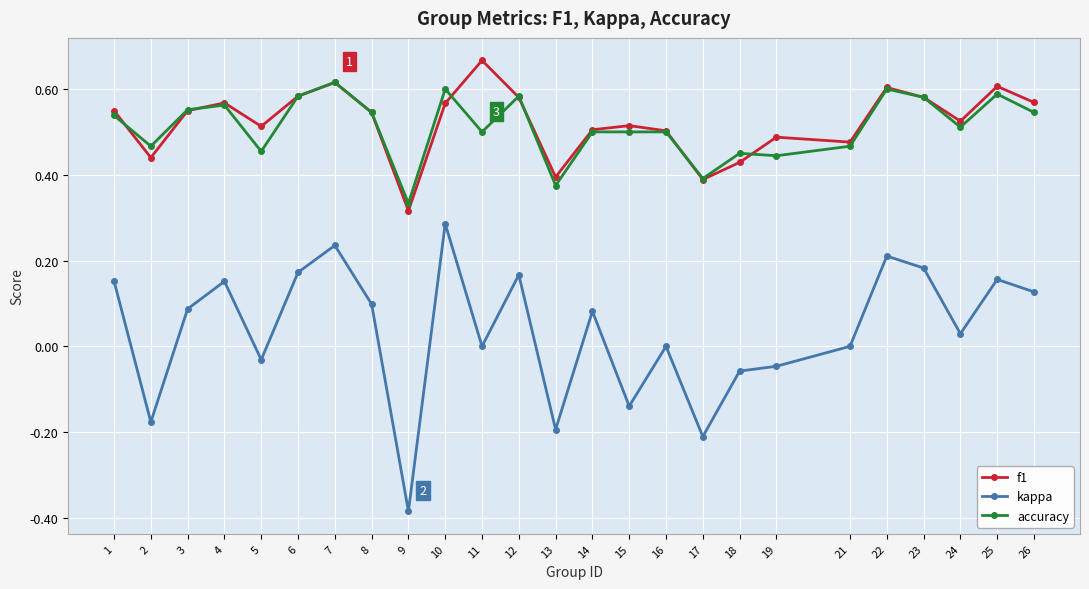

Is the value of kappa at 16 greater than the value of f1 at 16?

No